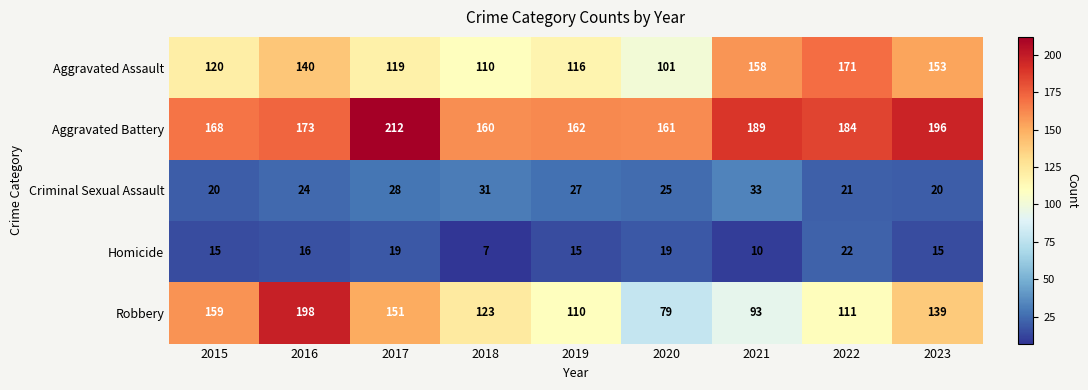

At 2019, list the series in order from smallest to largest.

Homicide, Criminal Sexual Assault, Robbery, Aggravated Assault, Aggravated Battery